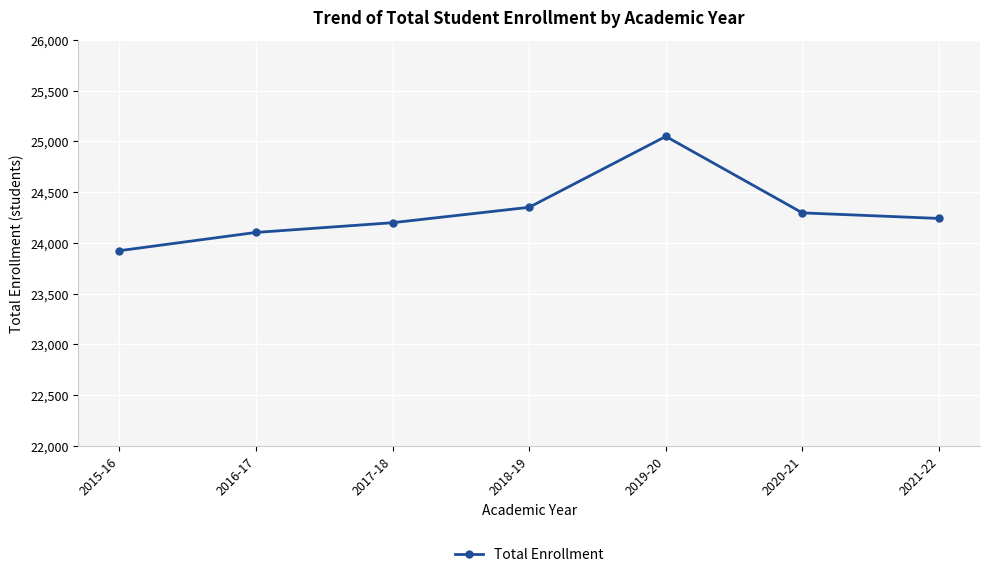

Which has a higher value, 2015-16 or 2017-18?

2017-18